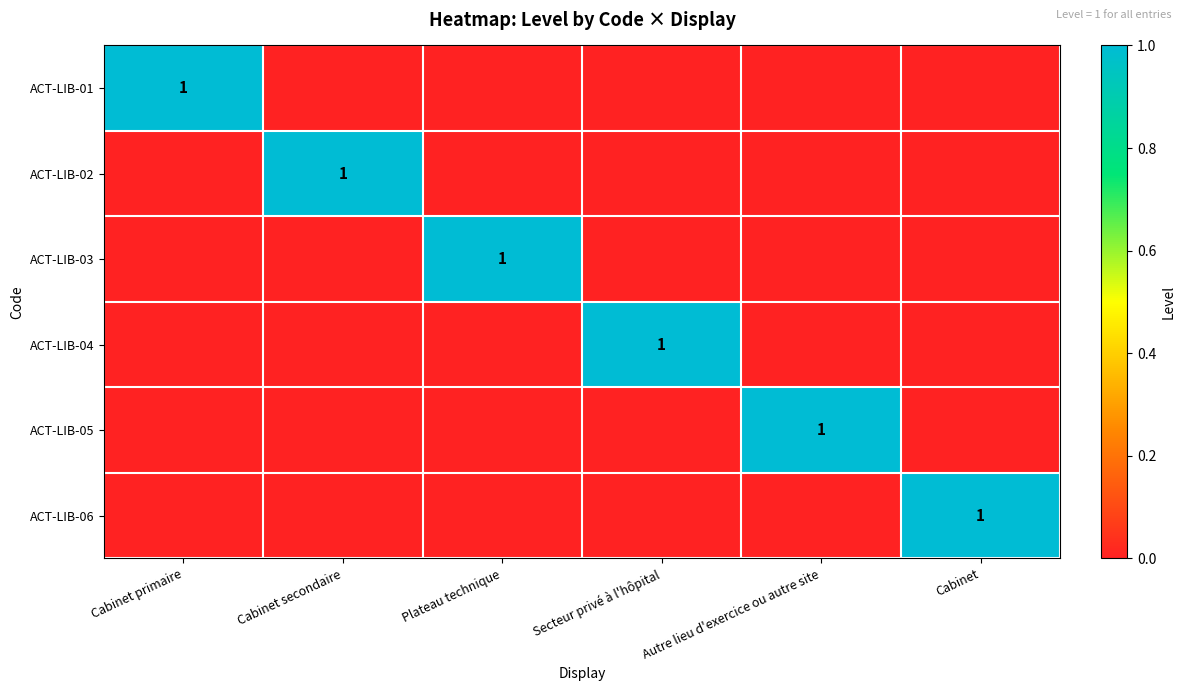

What is the spread (max minus min) of values at Cabinet?

1